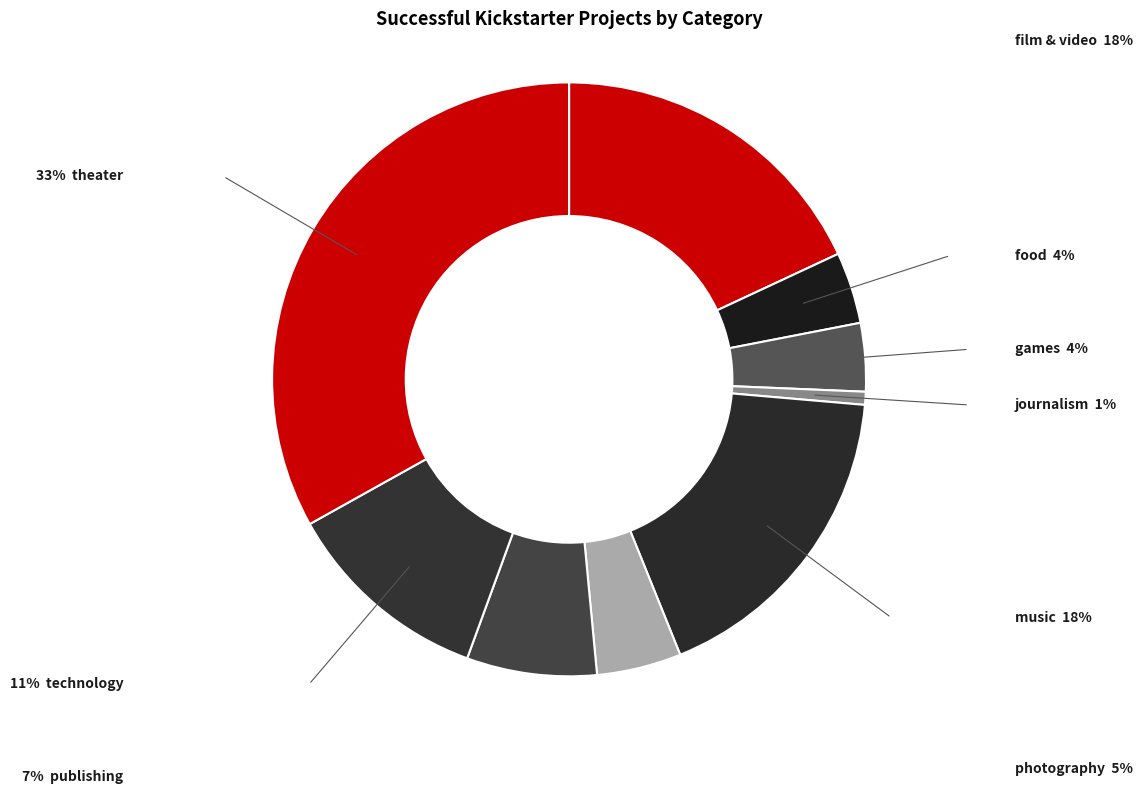

How many segments does this pie chart have?

9